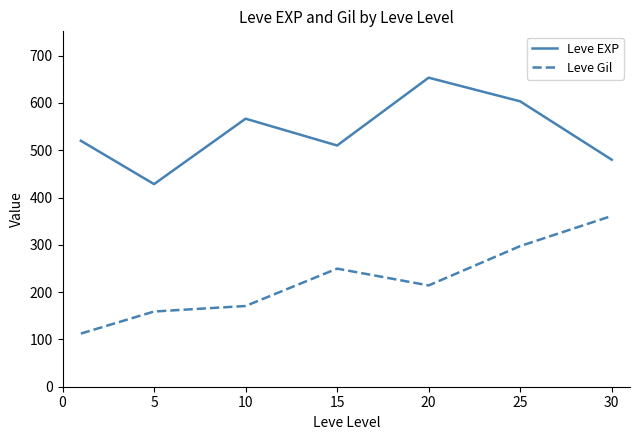

Does the chart have visible grid lines?

No